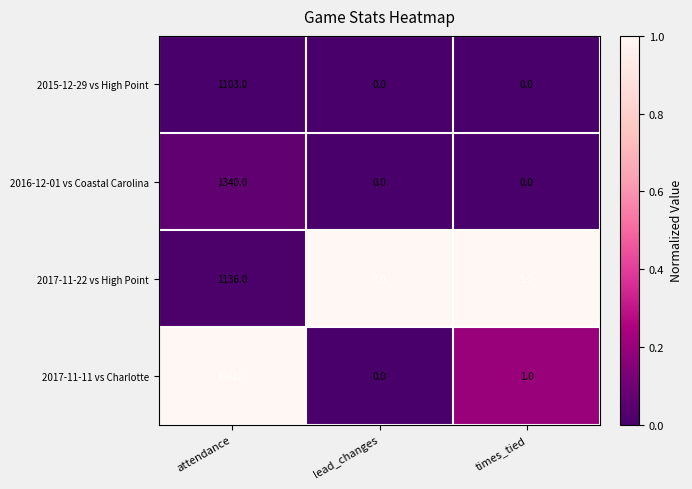

Which series has the largest total across all categories?

2017-11-11 vs Charlotte